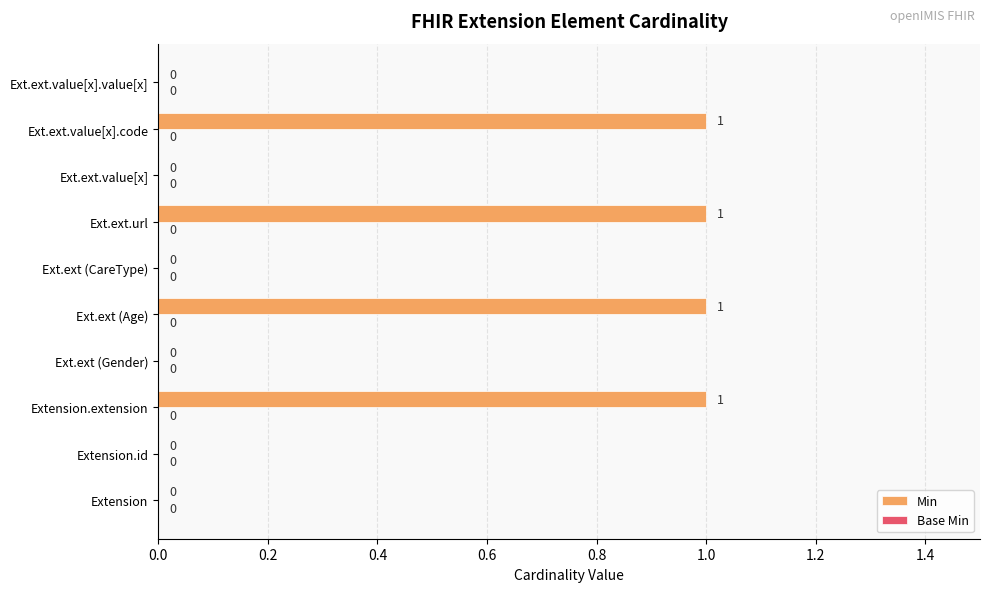

Which has a higher value, Ext.ext.value[x].value[x] or Extension.extension?

Extension.extension